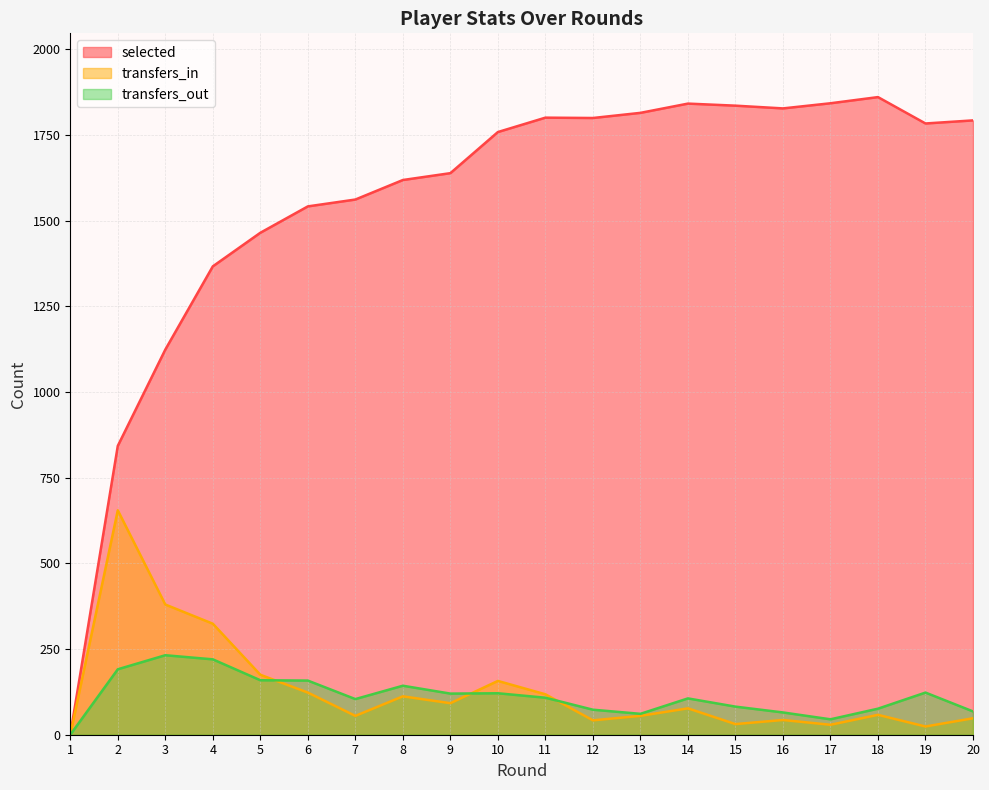

True or false: transfers_in and selected intersect in this chart.

False